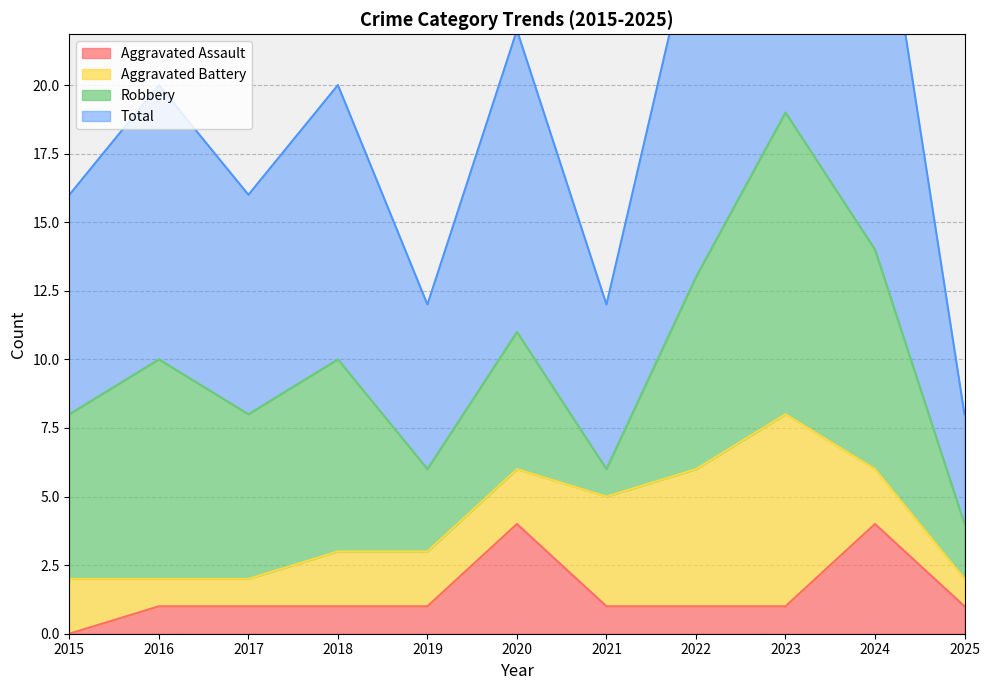

What is the highest value of the Total series?

38